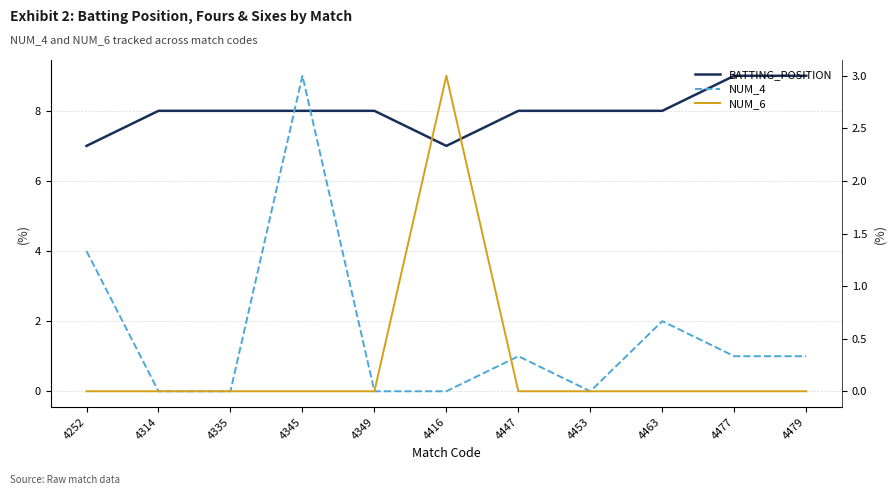

At which label does NUM_4 first exceed 1?

4252